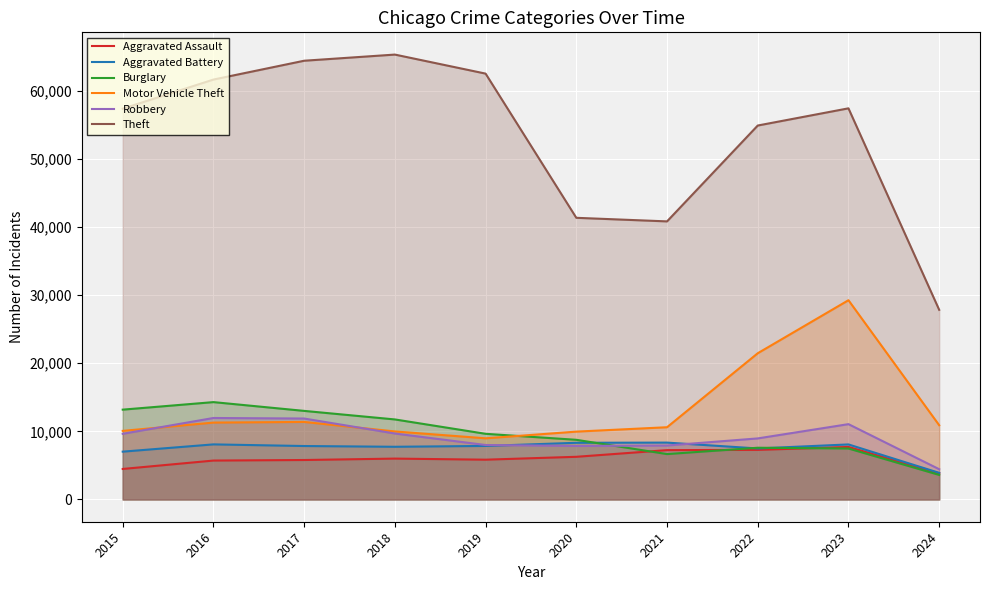

At which category is the sum across all series the highest?

2023